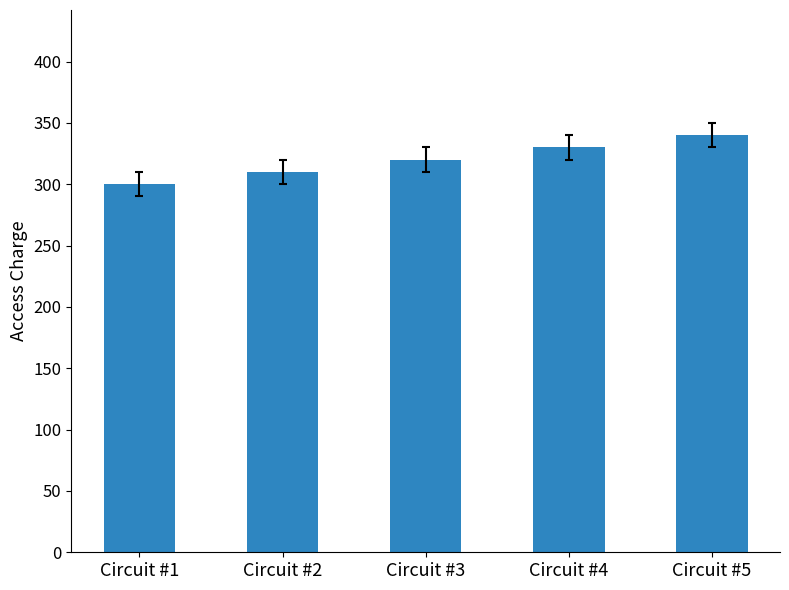

The value at Circuit #5 is 340. True or false?

True